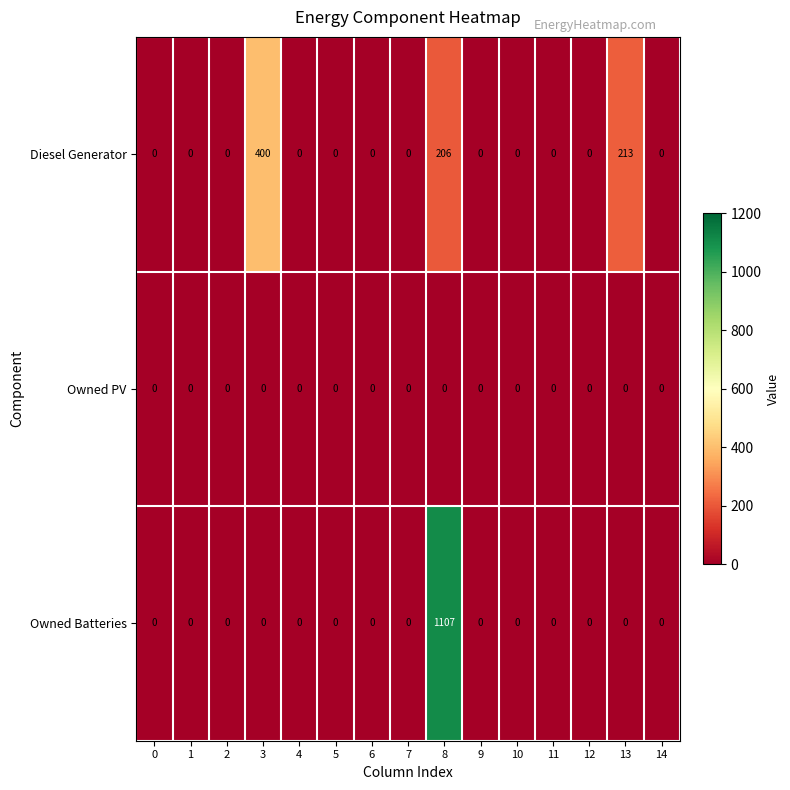

True or false: Diesel Generator has a value of 0 at 5.

True